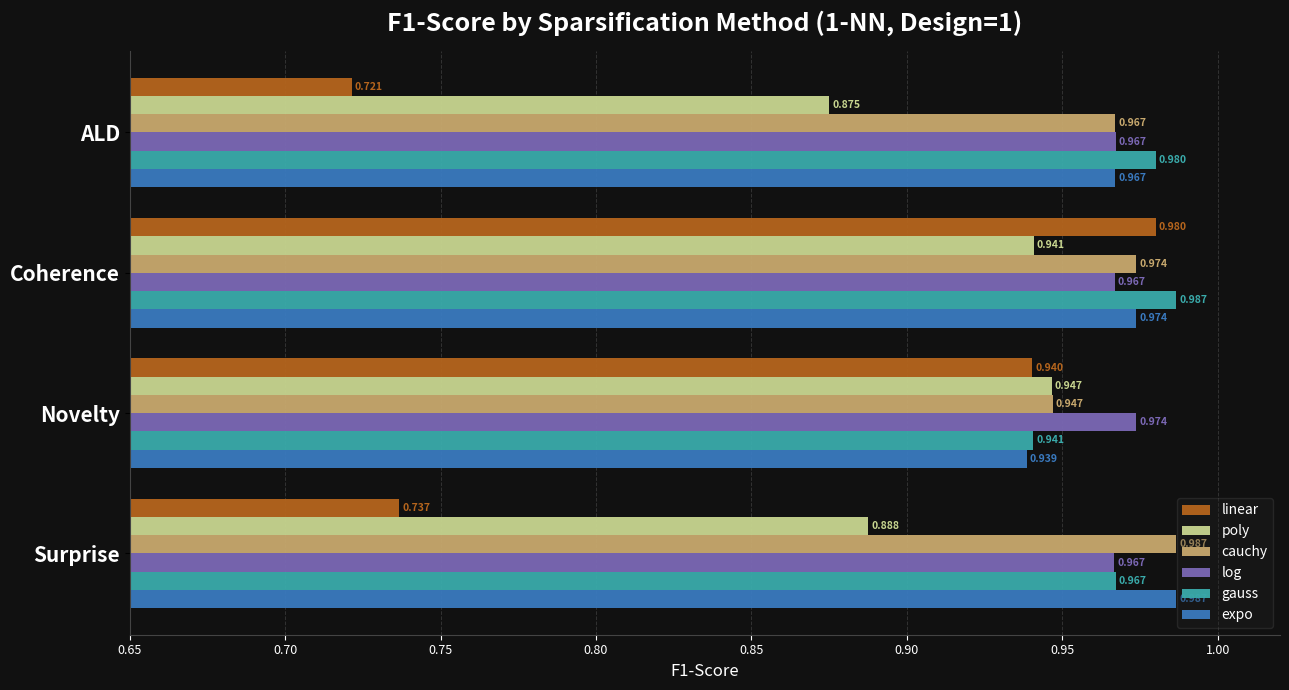

At which label does linear reach its peak?

Coherence